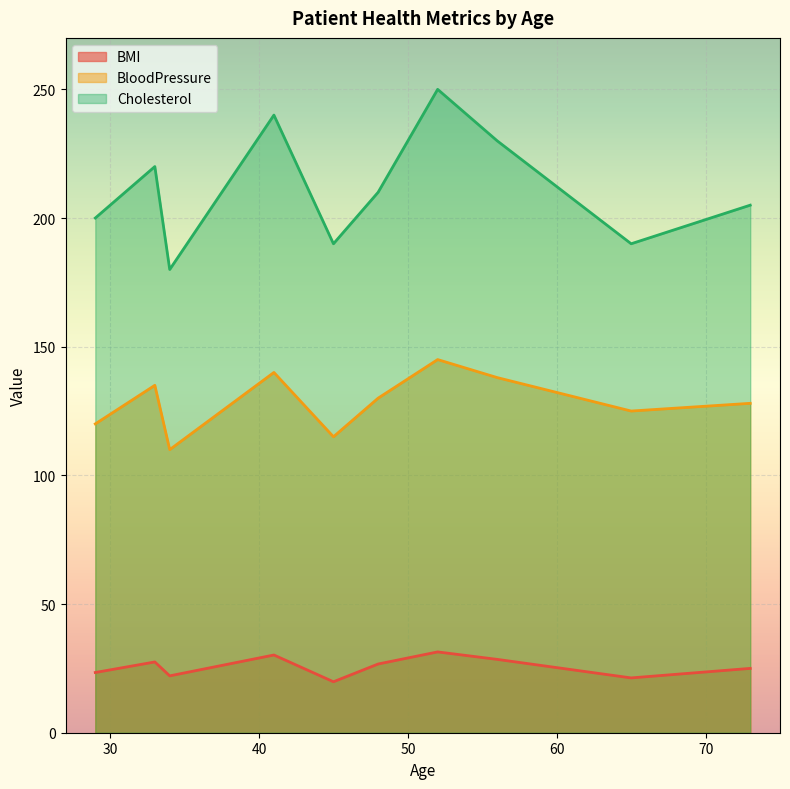

Is the value of BMI at 56 greater than the value of BloodPressure at 73?

No